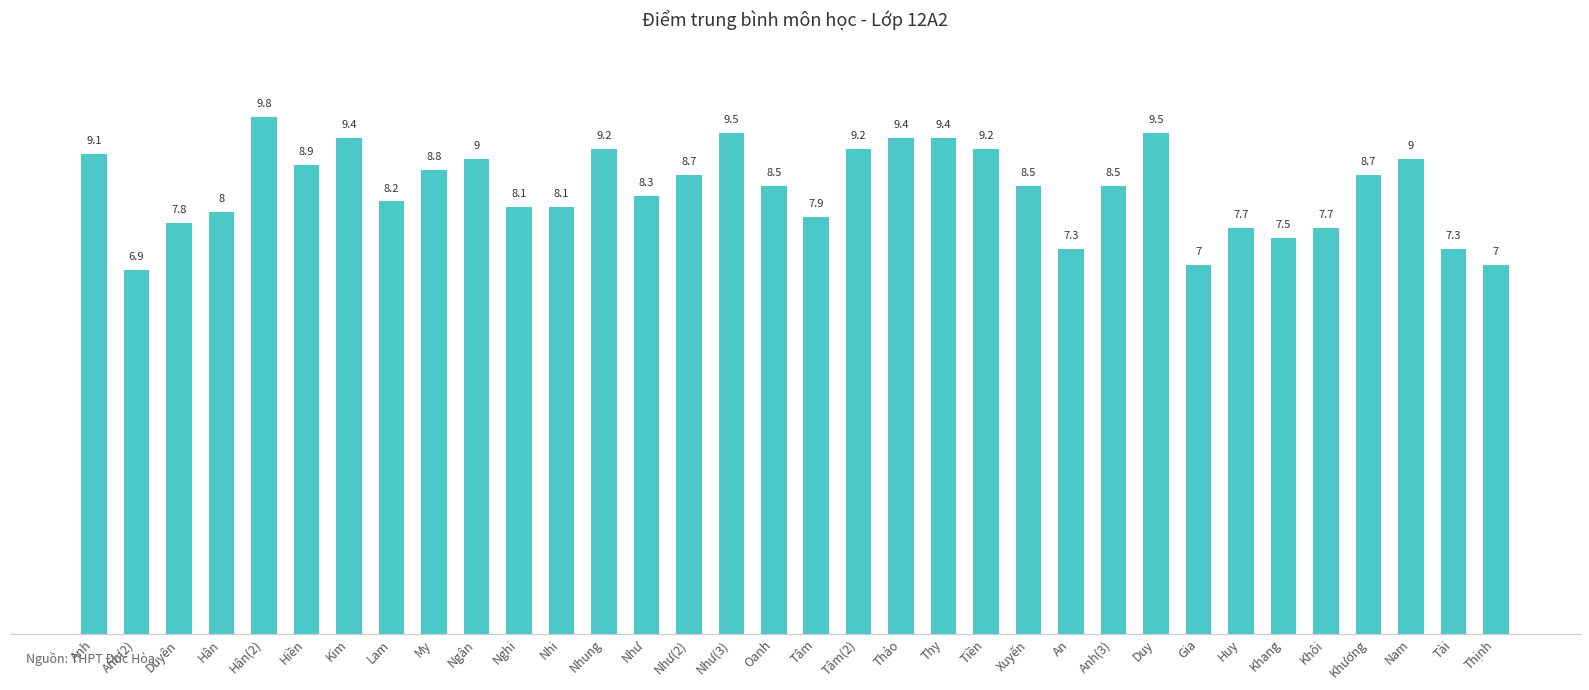

What is the difference between the second highest and second lowest values?

2.5